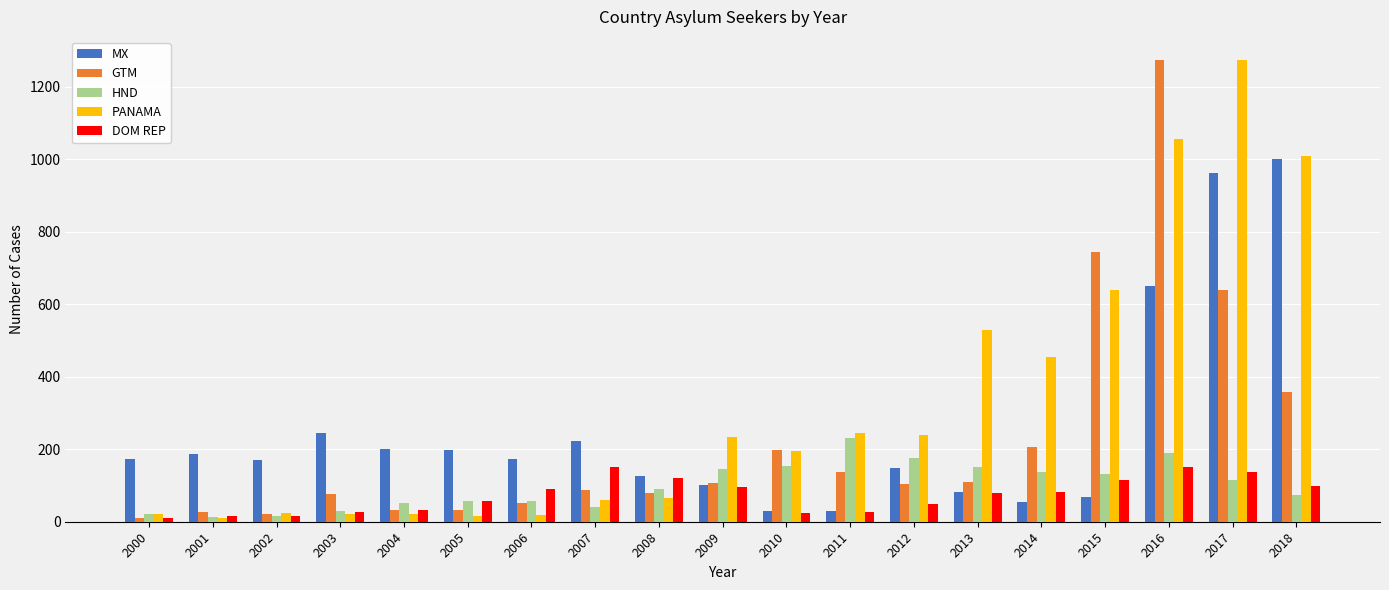

Is the value of GTM at 2010 greater than the value of DOM REP at 2011?

Yes